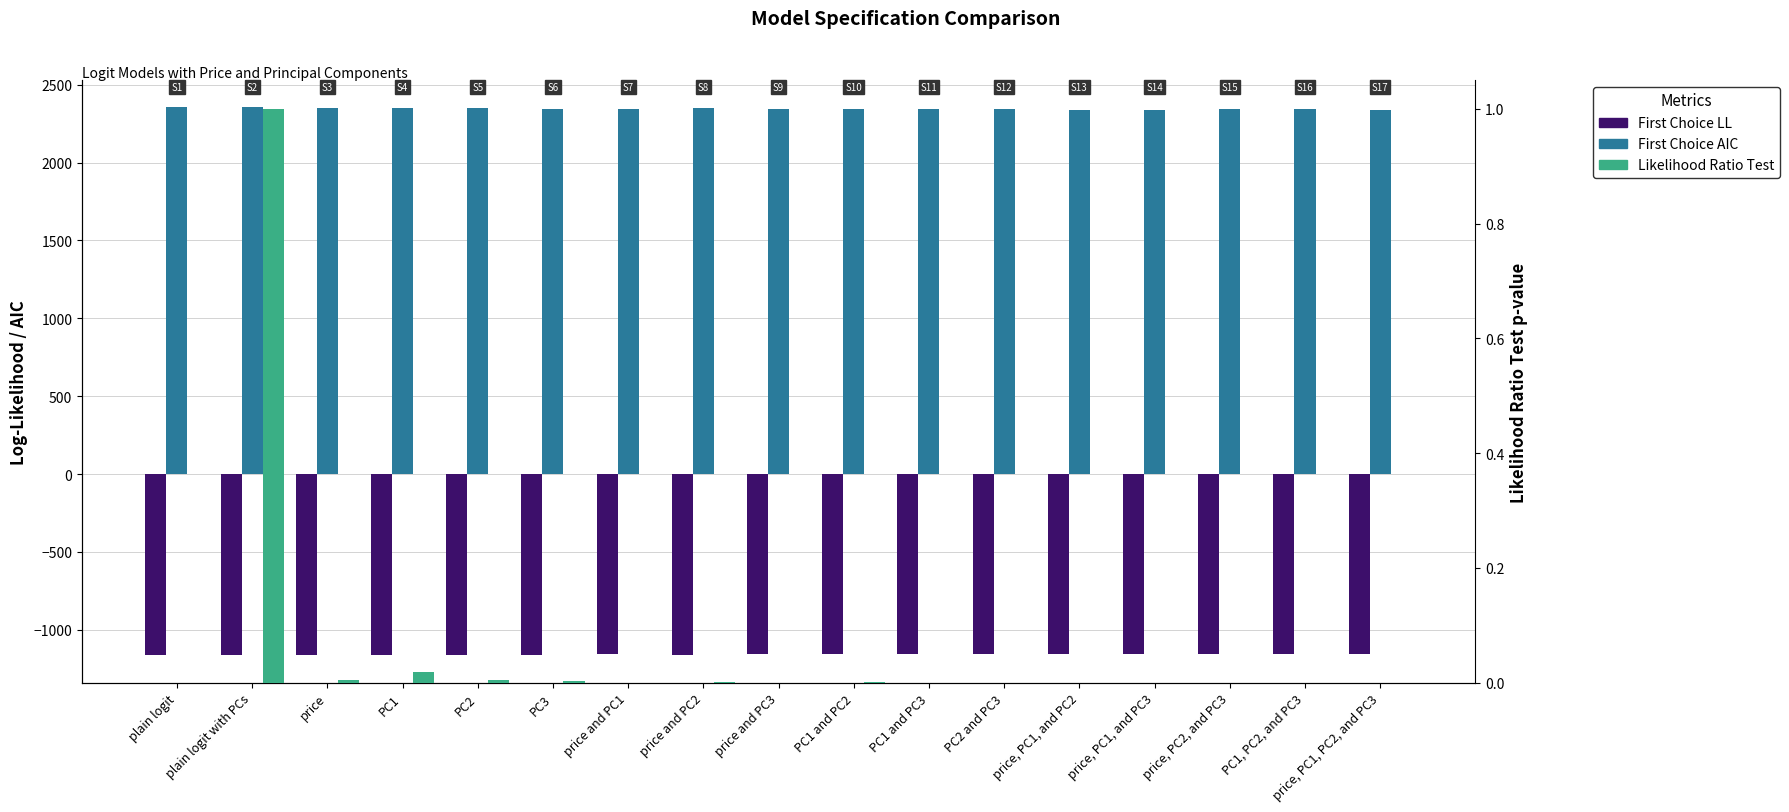

What is the label of the 14th bar from the right?

PC1